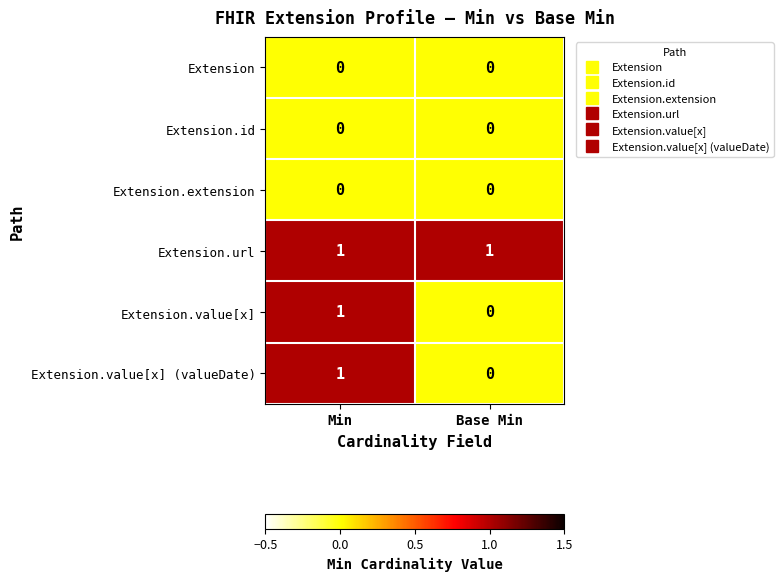

List the labels in order of Extension.value[x] (valueDate) value, smallest first.

Base Min, Min